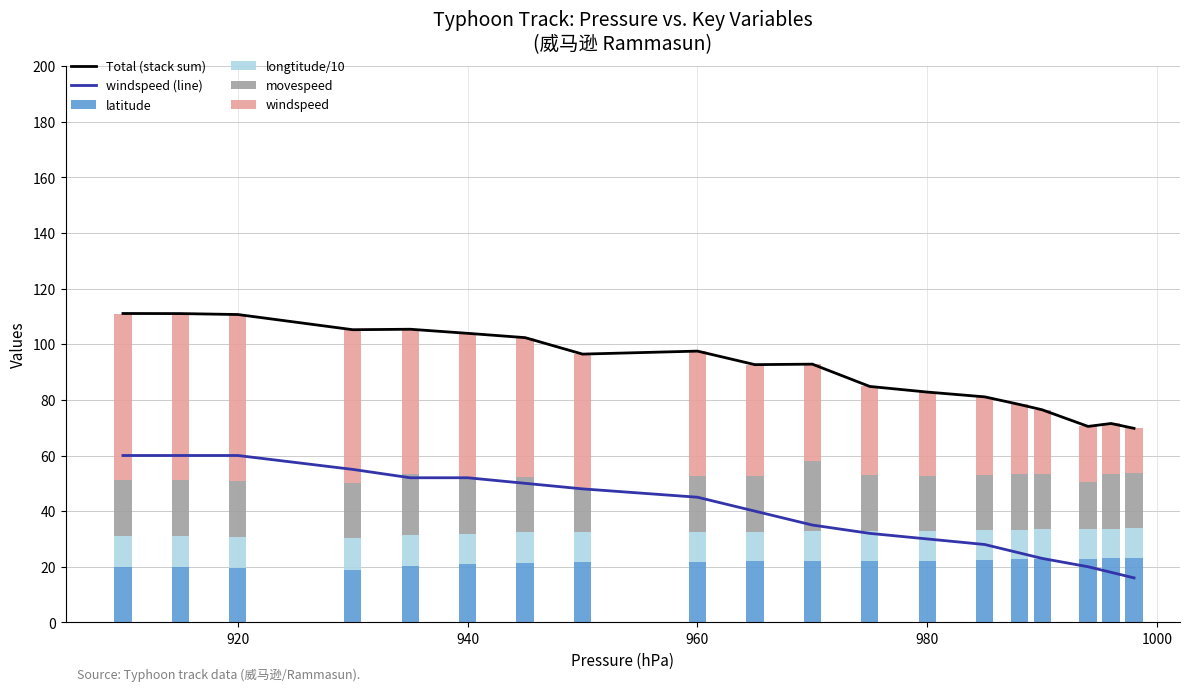

What is the sum of all latitude values?

409.9